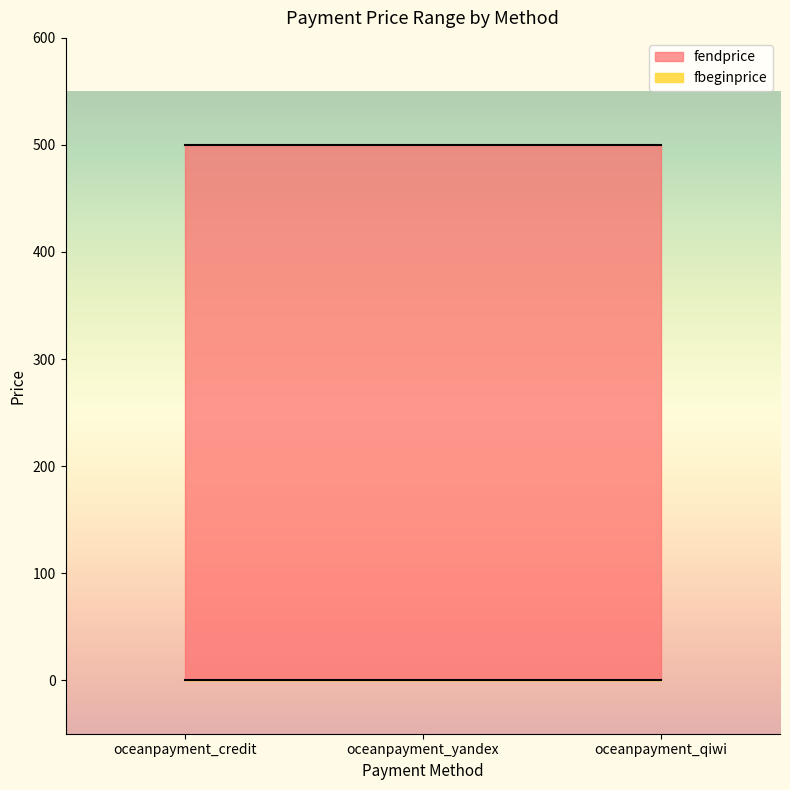

Between oceanpayment_yandex and oceanpayment_credit, which is larger?

oceanpayment_yandex